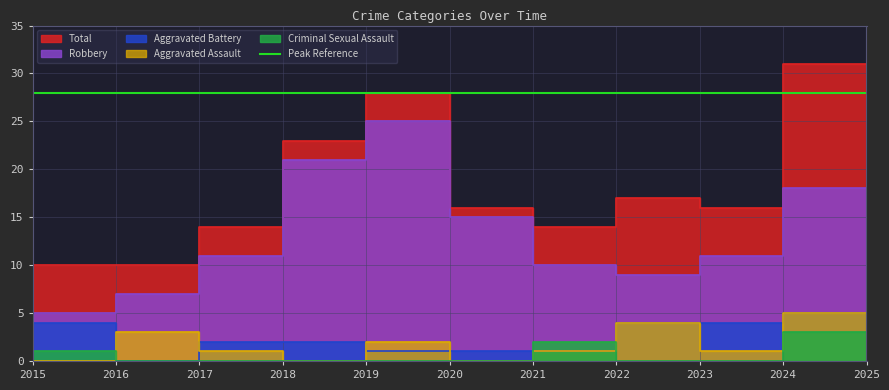

Is the value of Aggravated Battery at 2019 greater than the value of Aggravated Assault at 2020?

Yes